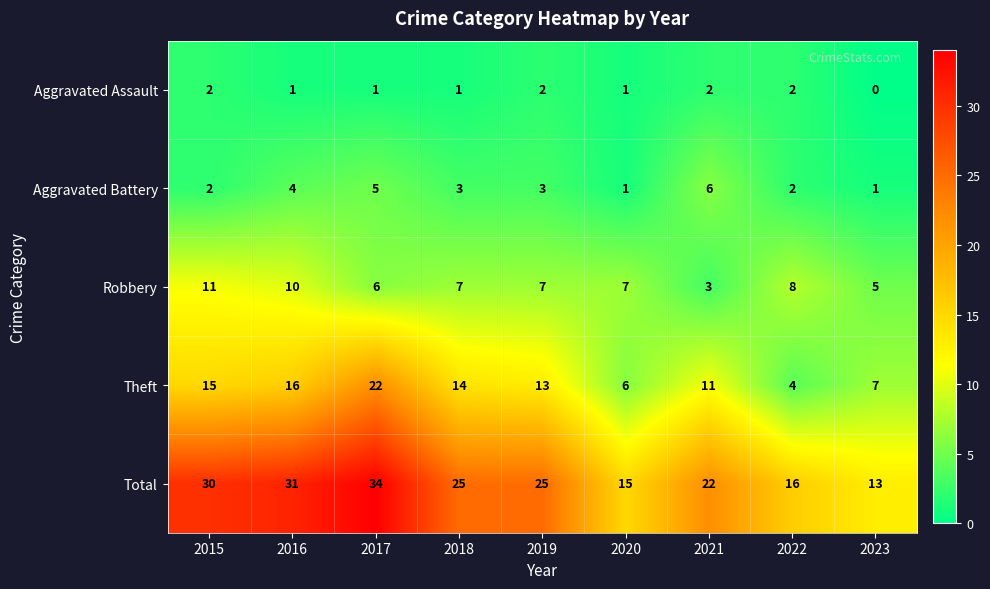

Where is Total nearest to the value 23?

2021